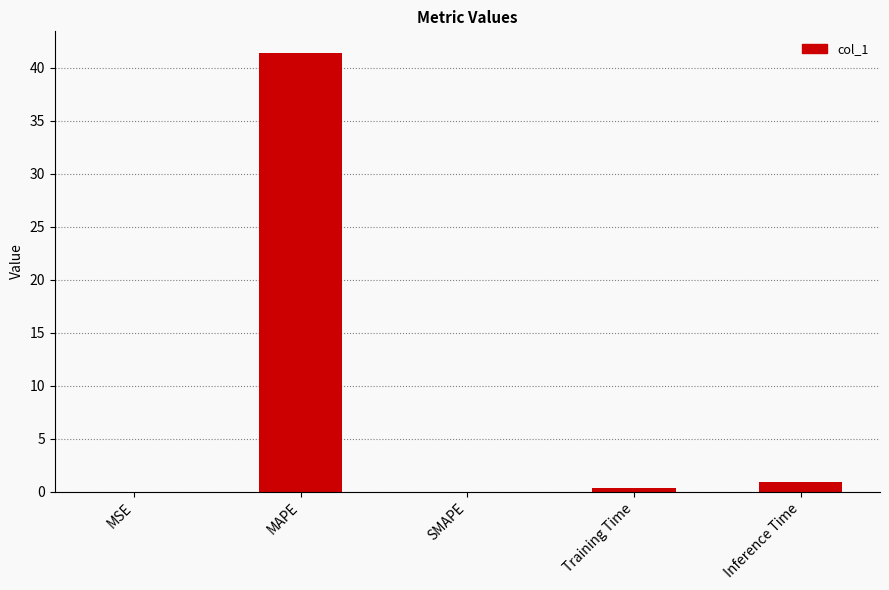

What is the change in value from MSE to Training Time?

+0.3